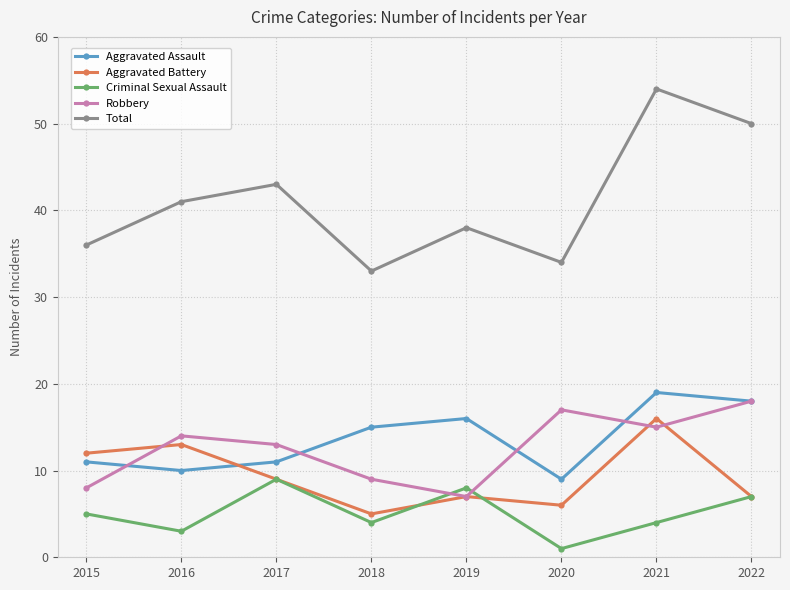

The Criminal Sexual Assault series shows 9 at 2015. True or false?

False